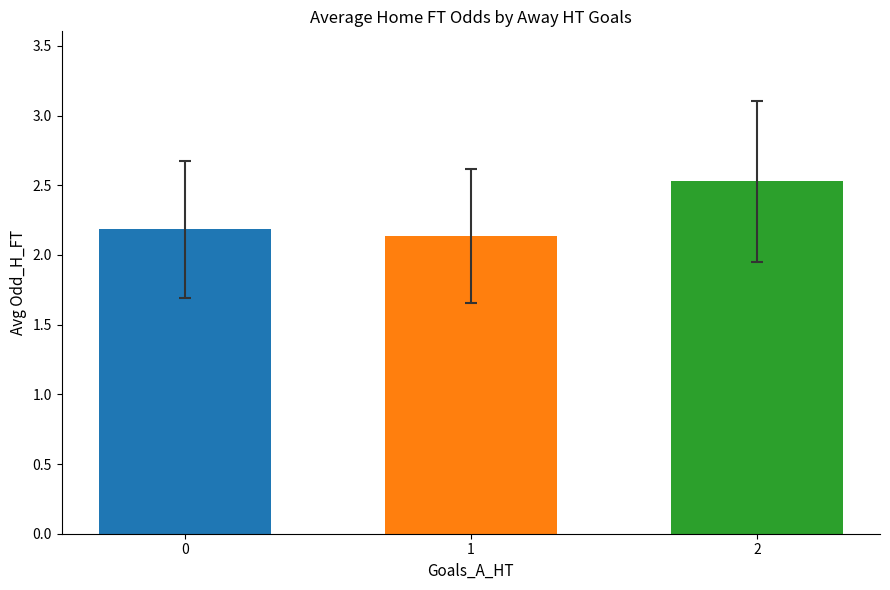

Approximately how many times larger is the value at 2 compared to 1?

1.2